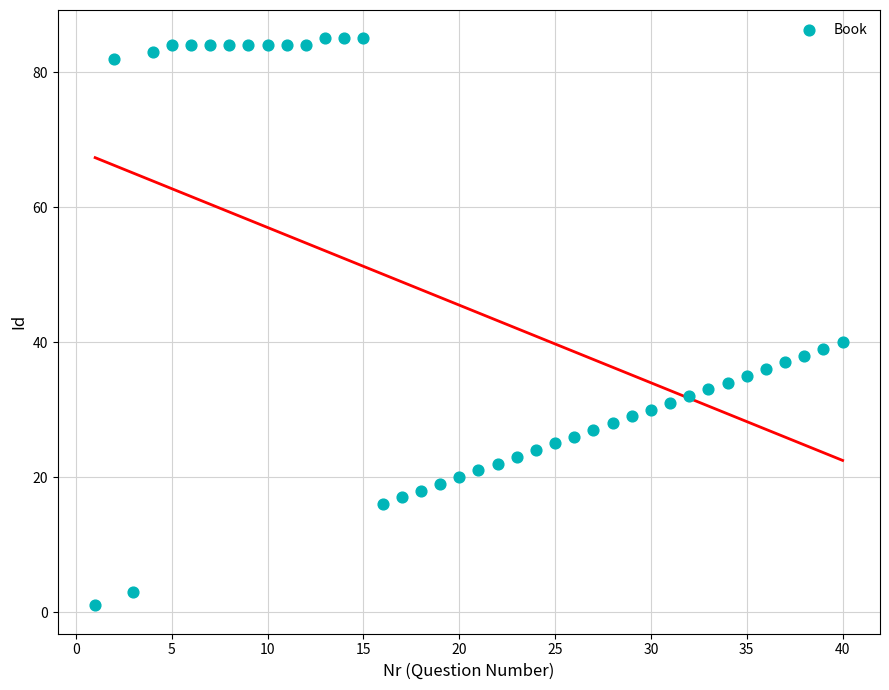

What Y value in the scatter plot is closest to 43?

40